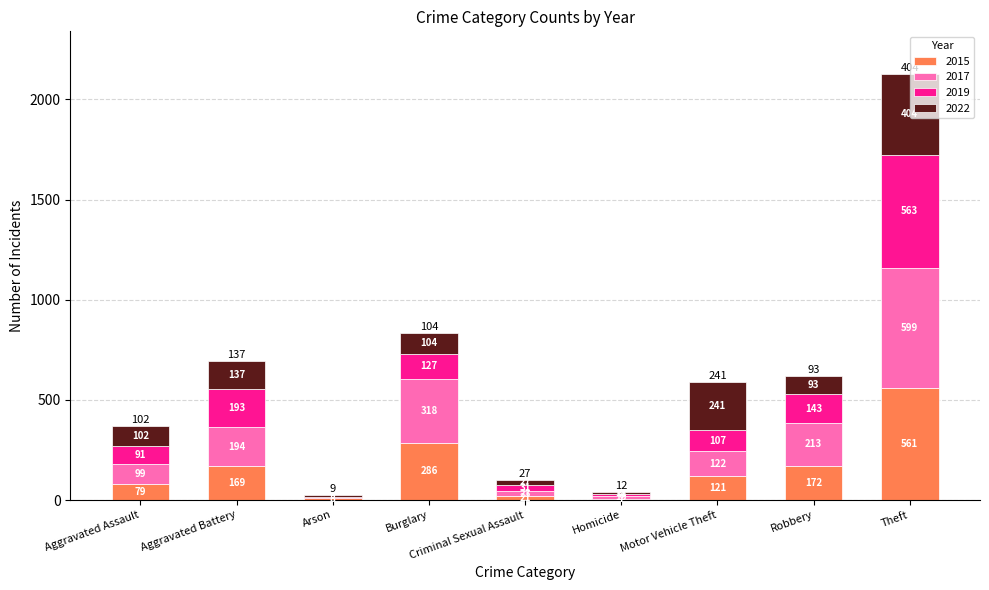

At which category is the sum across all series the highest?

Theft